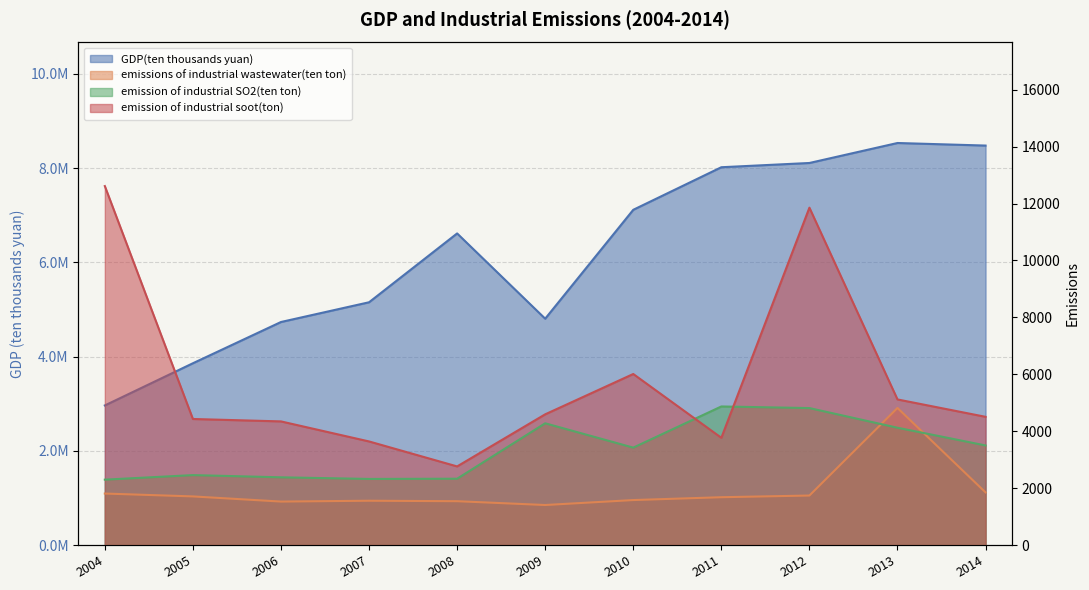

What is the total value across all series at 2011?

8027172.0